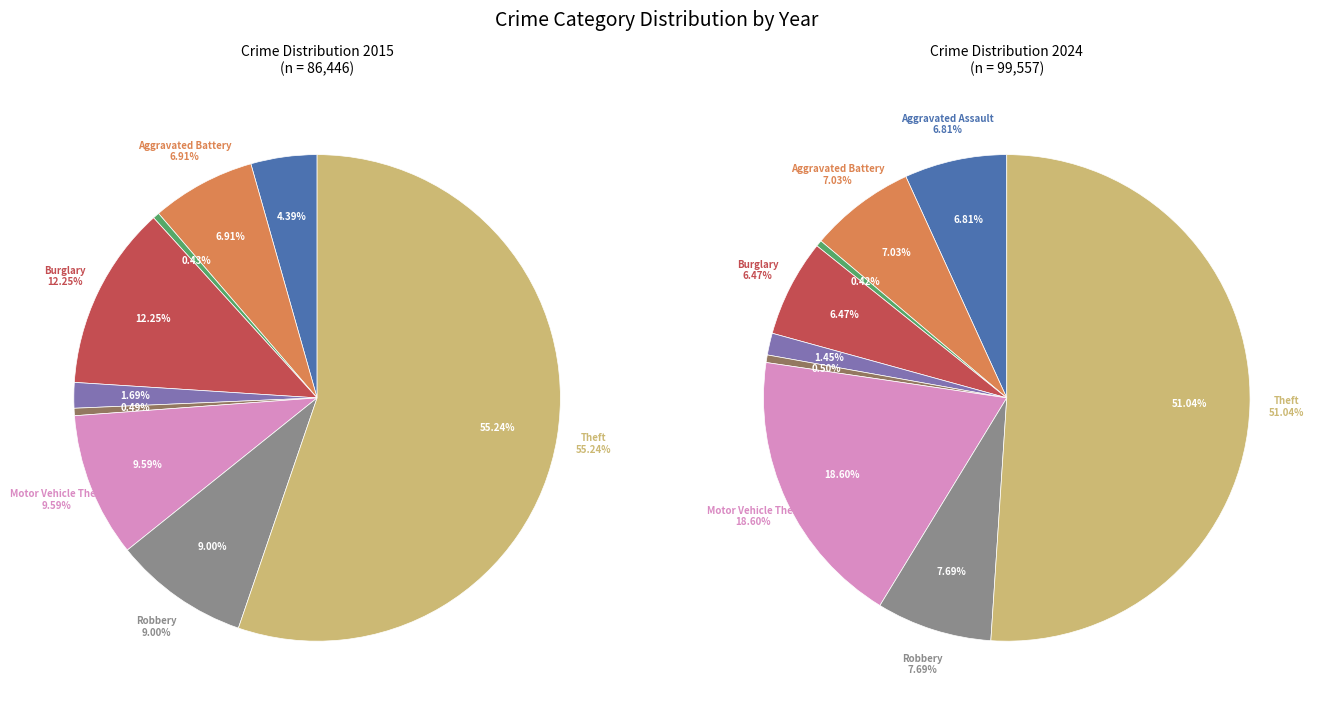

To the nearest percent, what percentage of the pie is Robbery?

9%